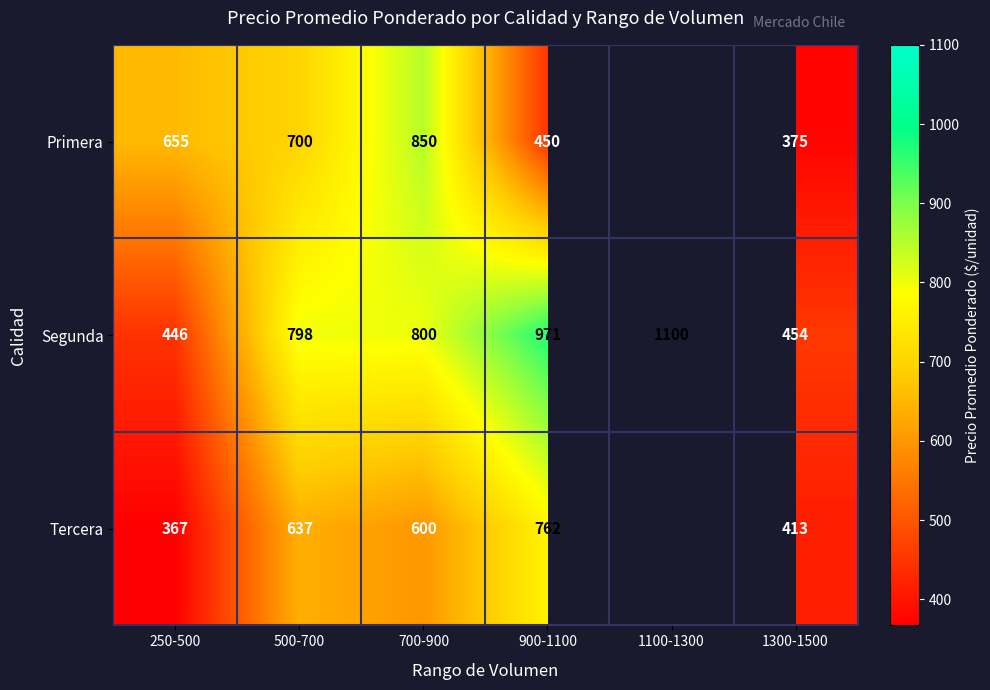

At 250-500, list the series in order from smallest to largest.

Tercera, Segunda, Primera